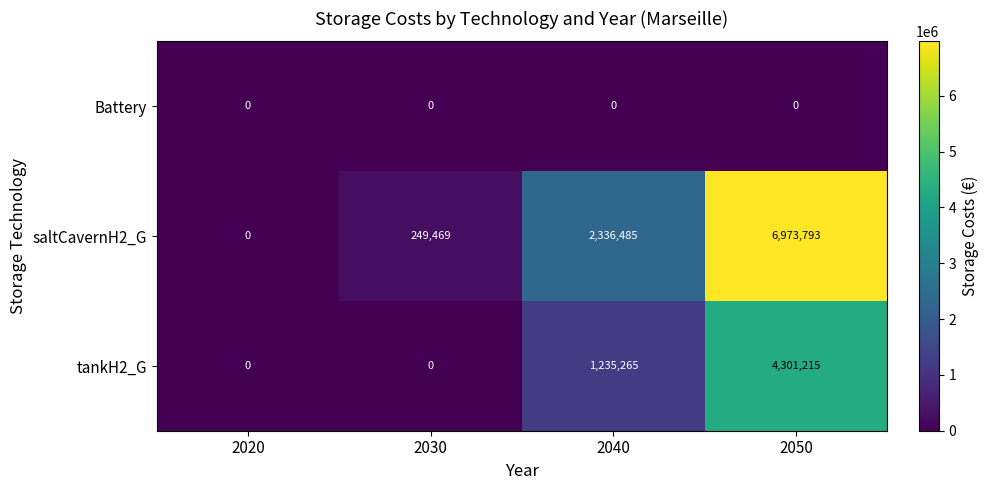

The value of tankH2_G at 2050 is 4301215. True or false?

True